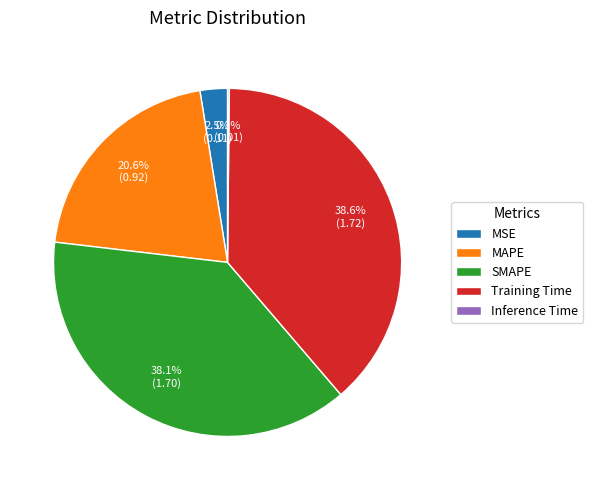

Does Training Time represent more than half of the total?

No